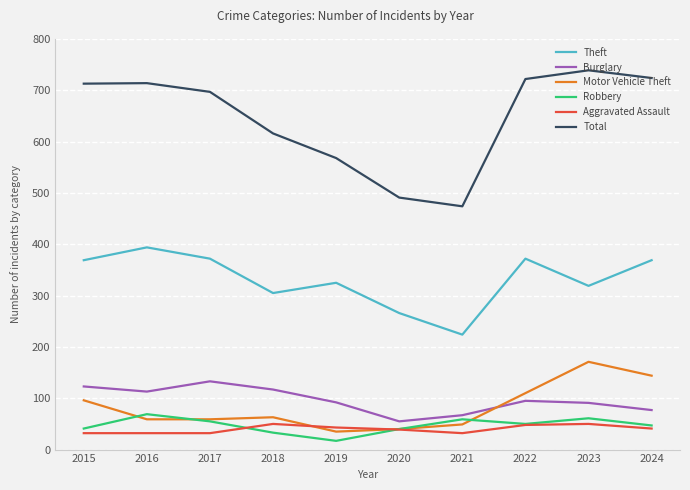

What is the approximate value of Theft at 2017?

372